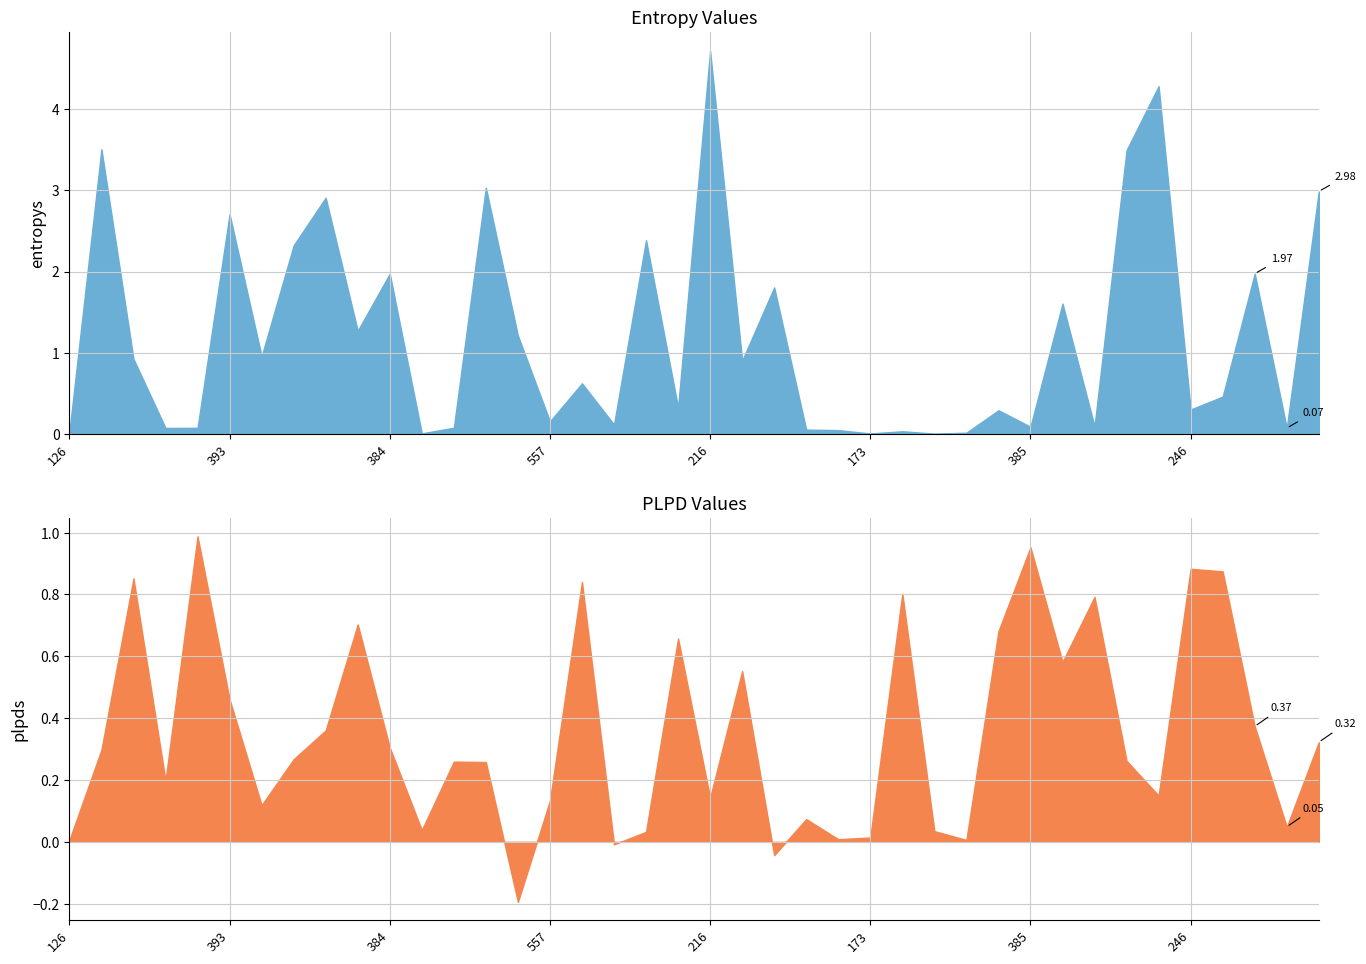

What is the value of the plpds point at the 33rd from the left?

0.8